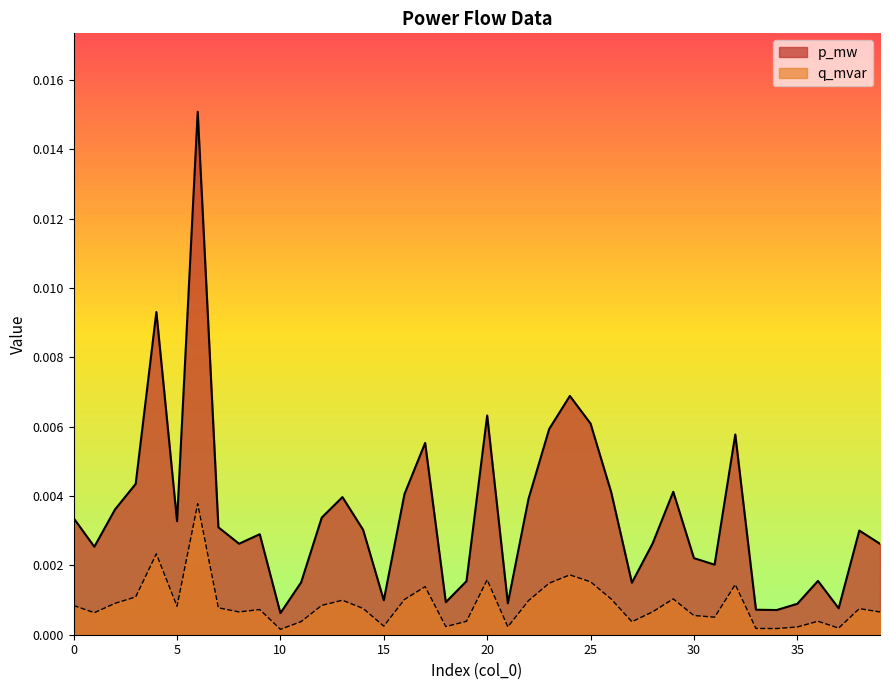

In p_mw, how many points are higher than both neighbors (excluding endpoints)?

11